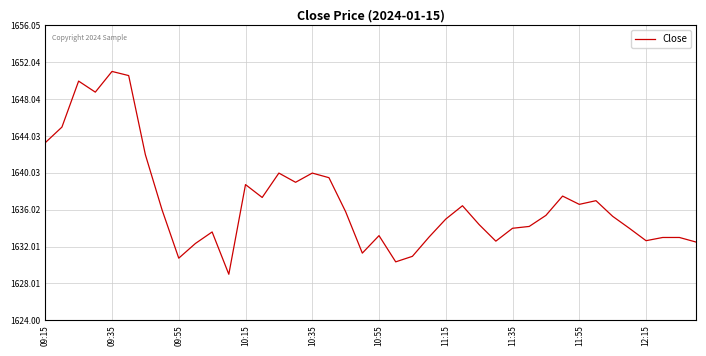

What is the smallest value displayed?

1629.0